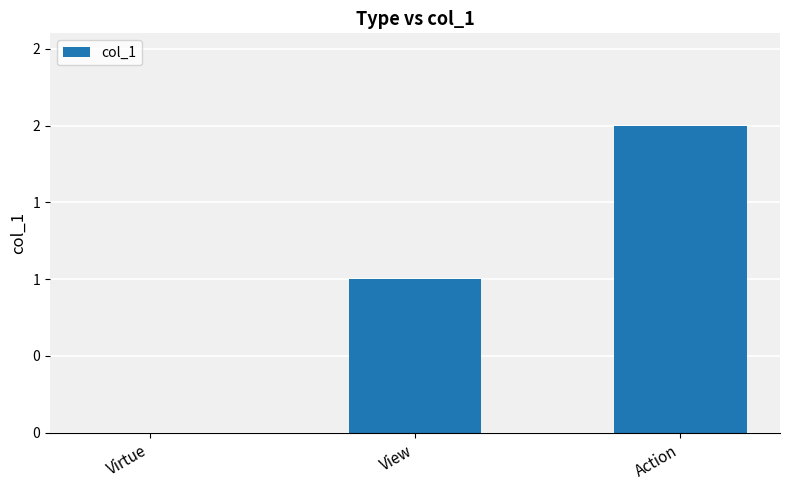

Reading right to left, extract all data points from this chart.

2	1	0